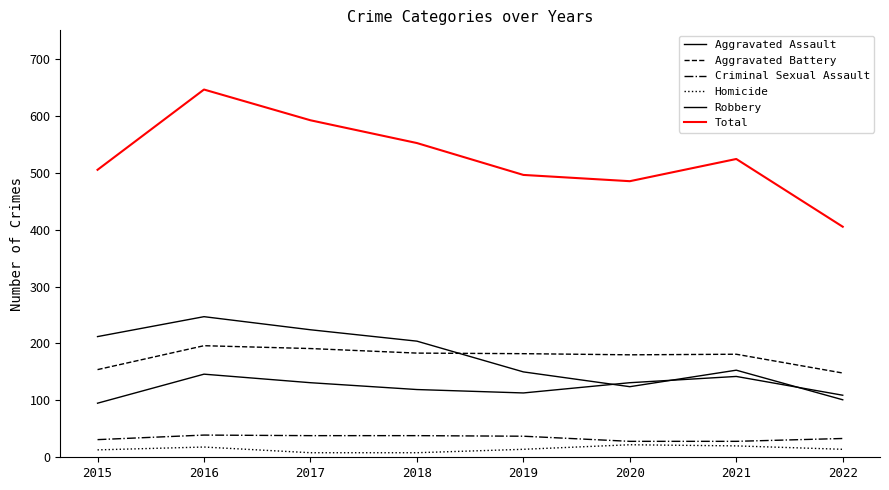

How many lines are shown in the chart?

6